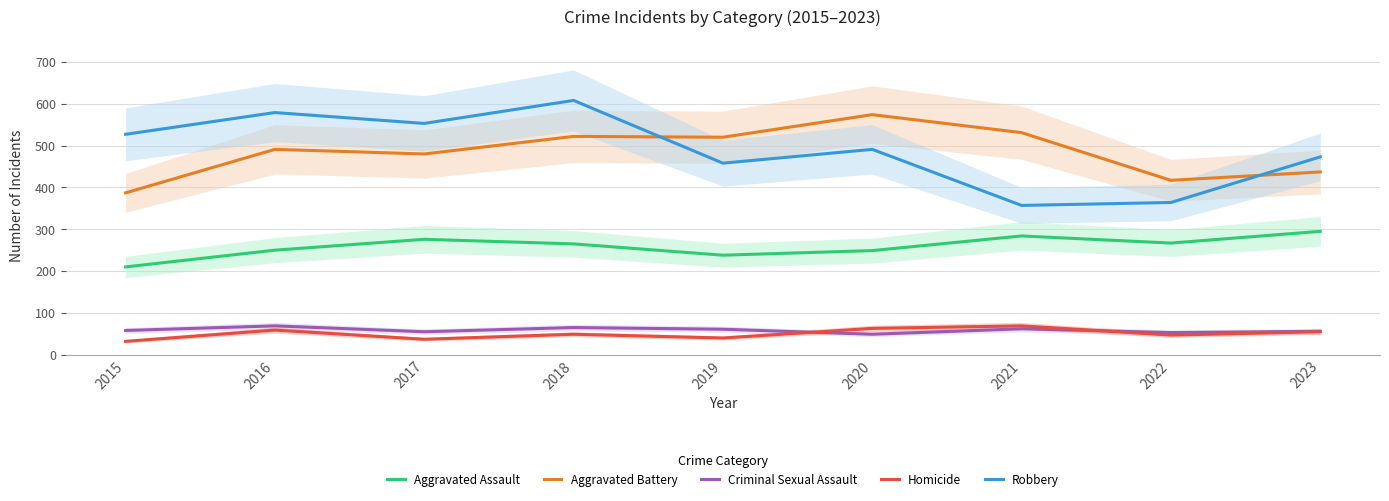

List the labels in order of Aggravated Battery value, smallest first.

2015, 2022, 2023, 2017, 2016, 2019, 2018, 2021, 2020